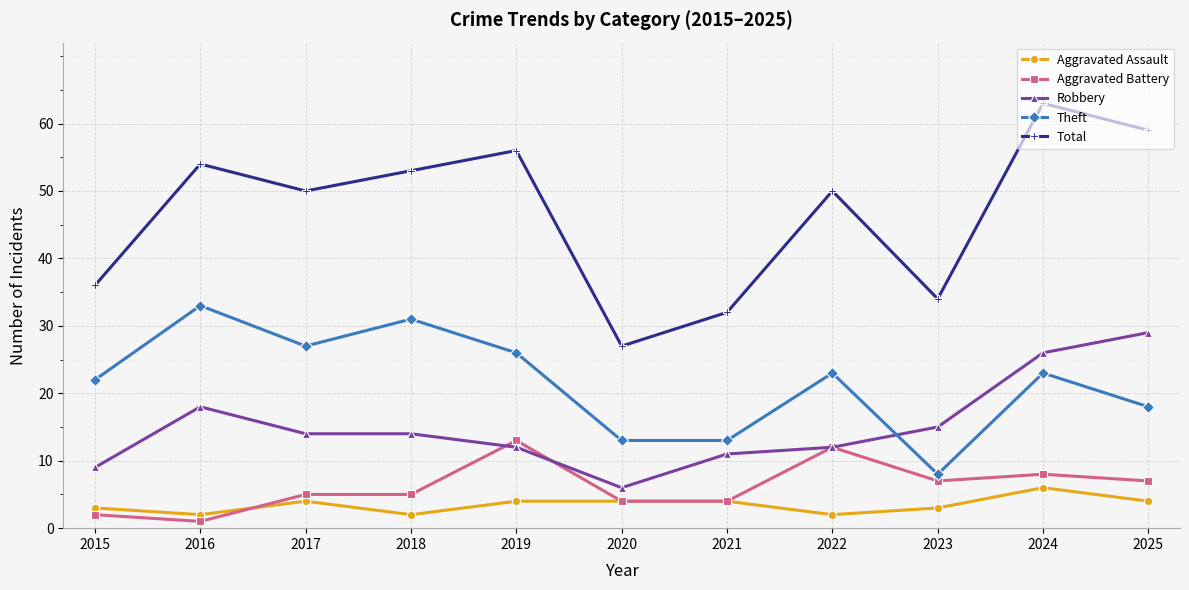

True or false: Aggravated Assault has more than 1 interior local peaks.

True